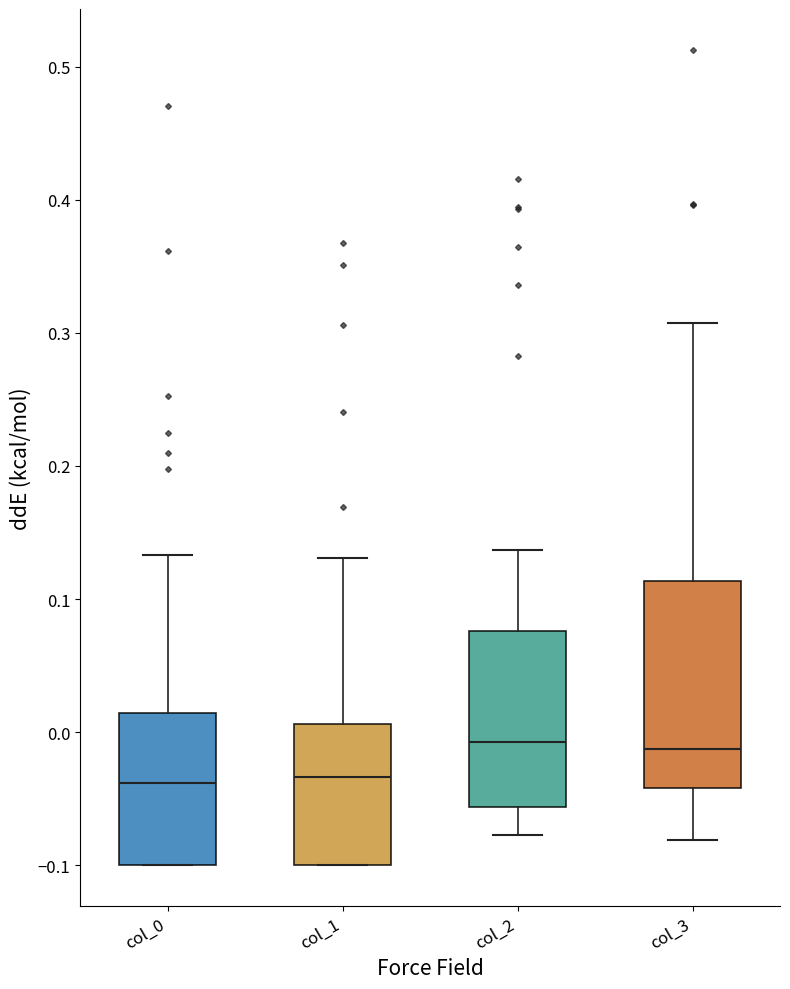

Reading left to right, transcribe this box plot: for each box, give where its median line is, the range the box spans, and where its two whiskers end, as read against the y-axis. The values are not printed on the chart, so give them approximately, as read against the axis.

col_0: median -0.04, box -0.10 to 0.01, whiskers -0.10 to 0.13
col_1: median -0.03, box -0.10 to 0.01, whiskers -0.10 to 0.13
col_2: median -0.01, box -0.06 to 0.08, whiskers -0.08 to 0.14
col_3: median -0.01, box -0.04 to 0.11, whiskers -0.08 to 0.31